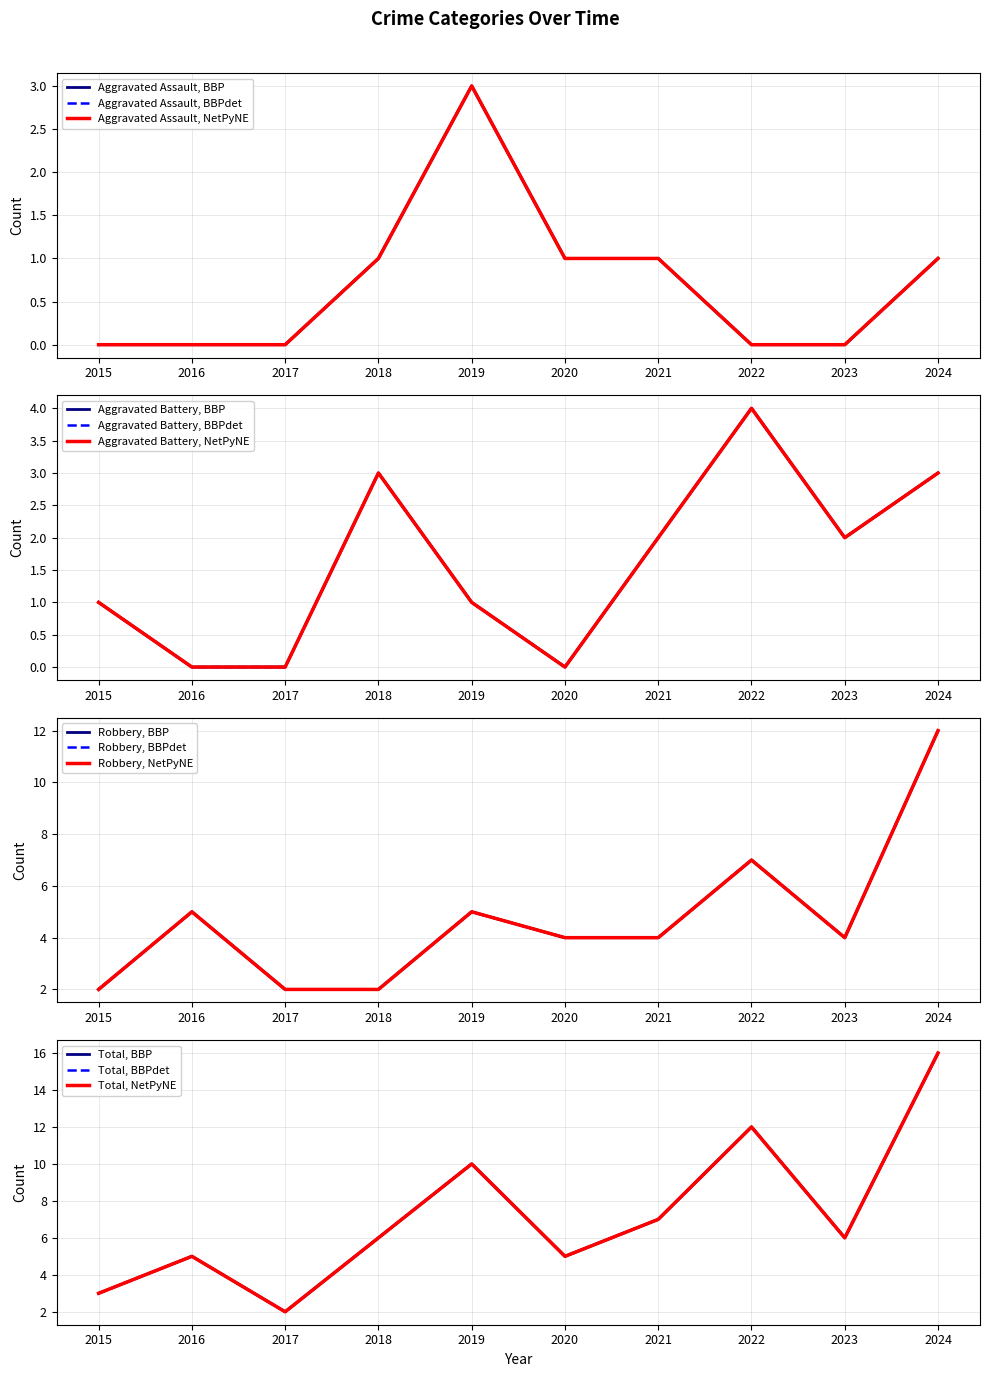

Which series has the largest range (max minus min)?

Total